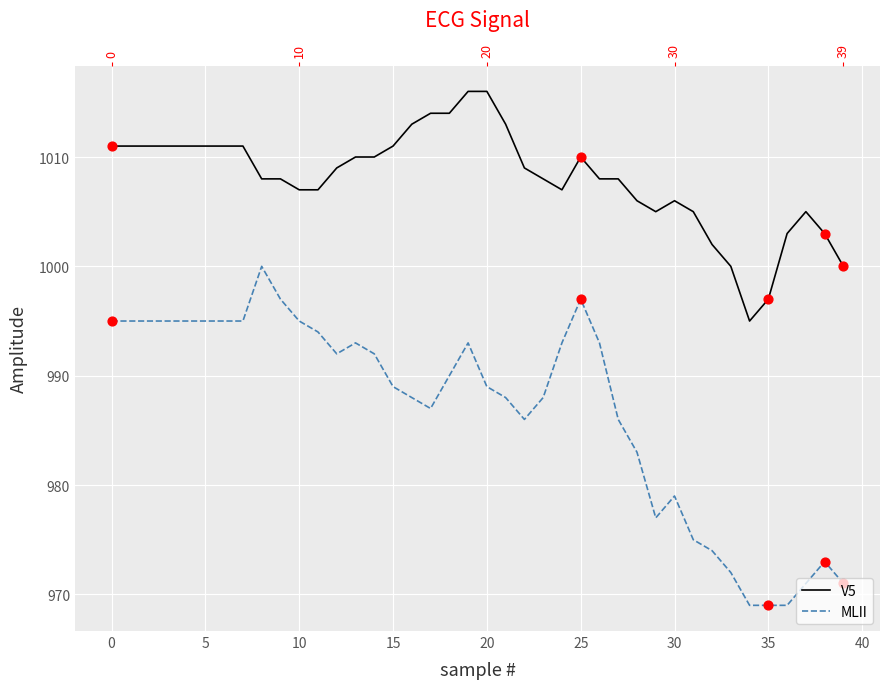

At which category is the sum across all series the highest?

19